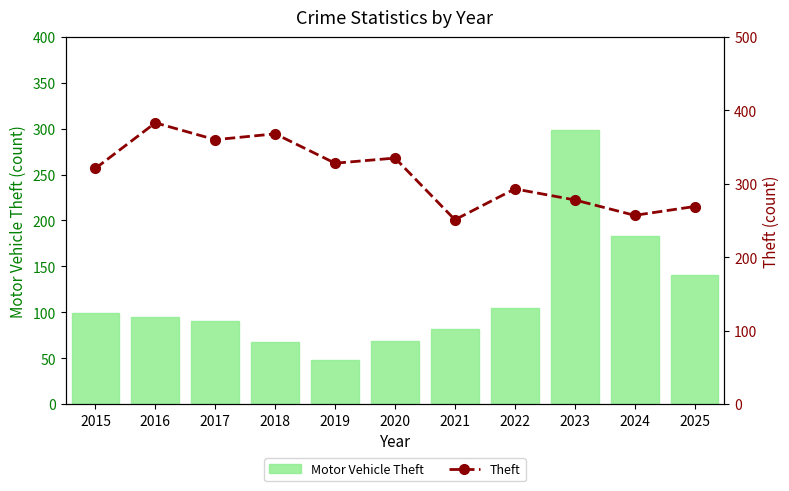

Reading right to left, transcribe all the data shown in this chart.

Motor Vehicle Theft: 2025=141	2024=183	2023=299	2022=105	2021=82	2020=69	2019=48	2018=68	2017=91	2016=95	2015=99
Theft: 2025=269	2024=257	2023=278	2022=293	2021=251	2020=335	2019=328	2018=368	2017=360	2016=383	2015=321